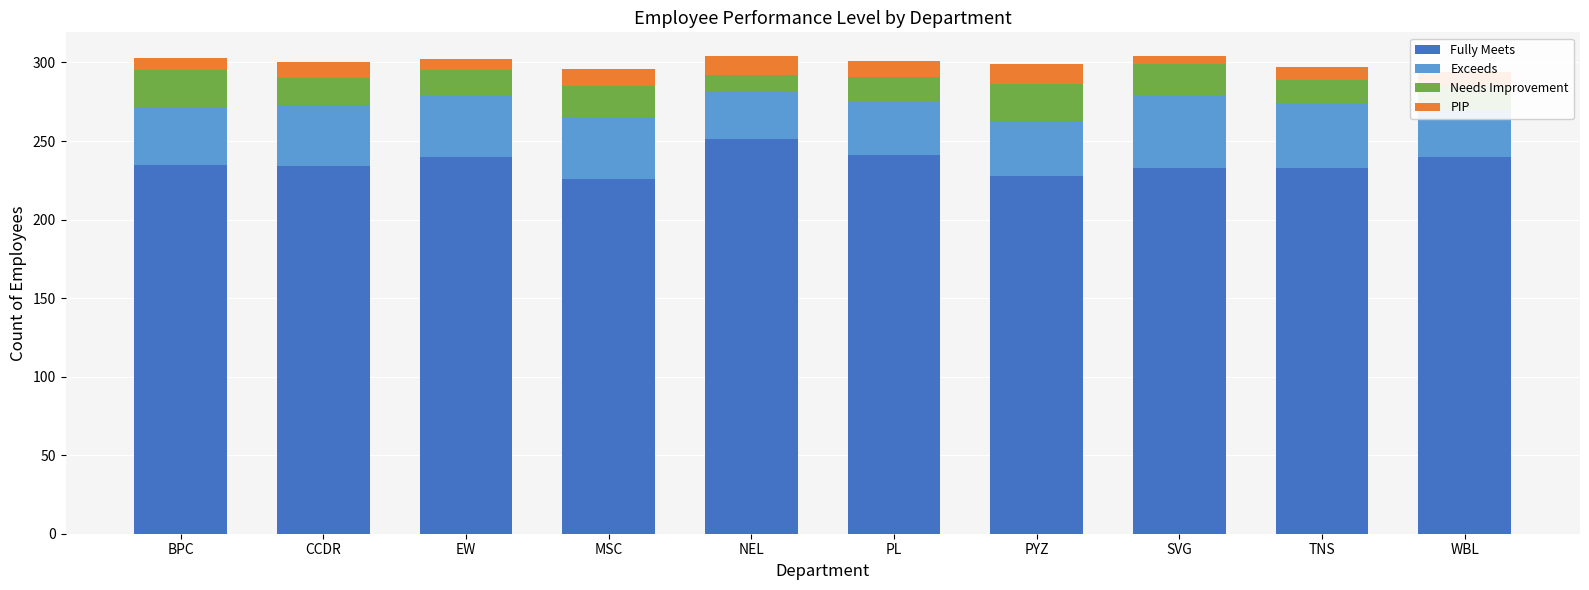

The Exceeds series shows 39 at CCDR. True or false?

True